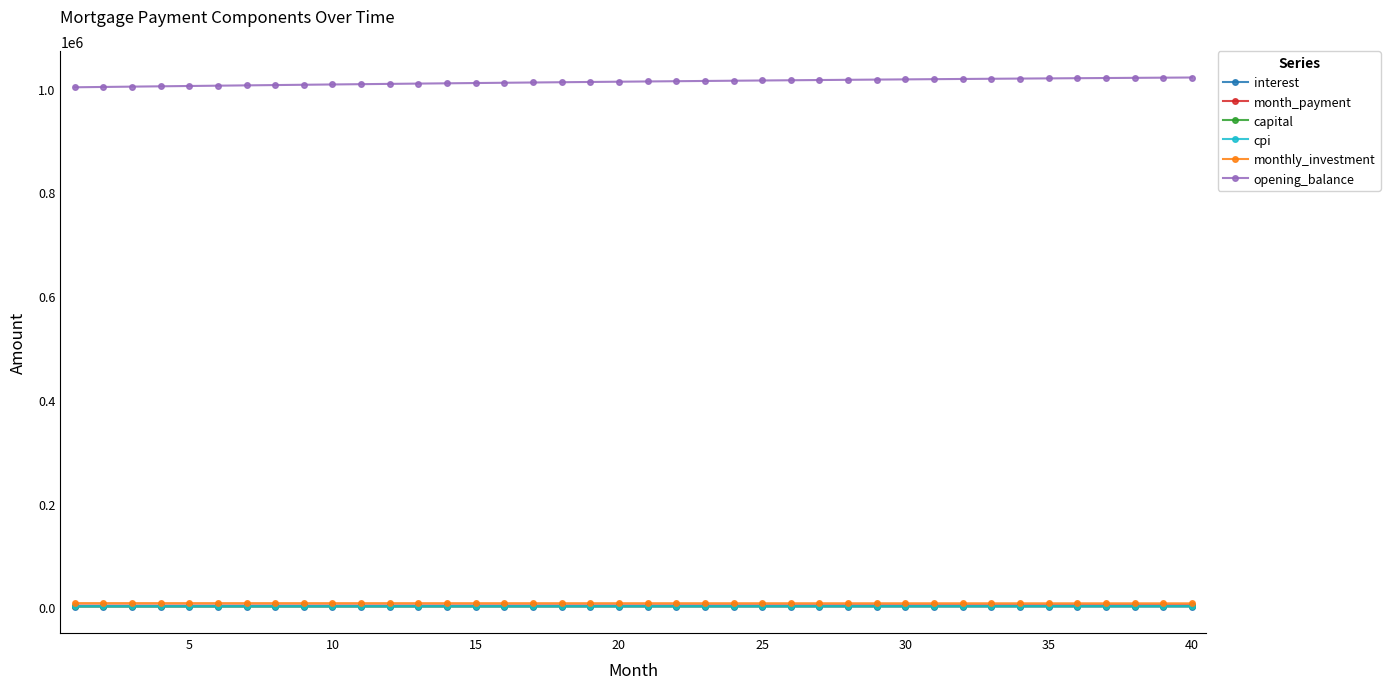

What is the value of the opening_balance point at the 7th from the left?

1006358.6